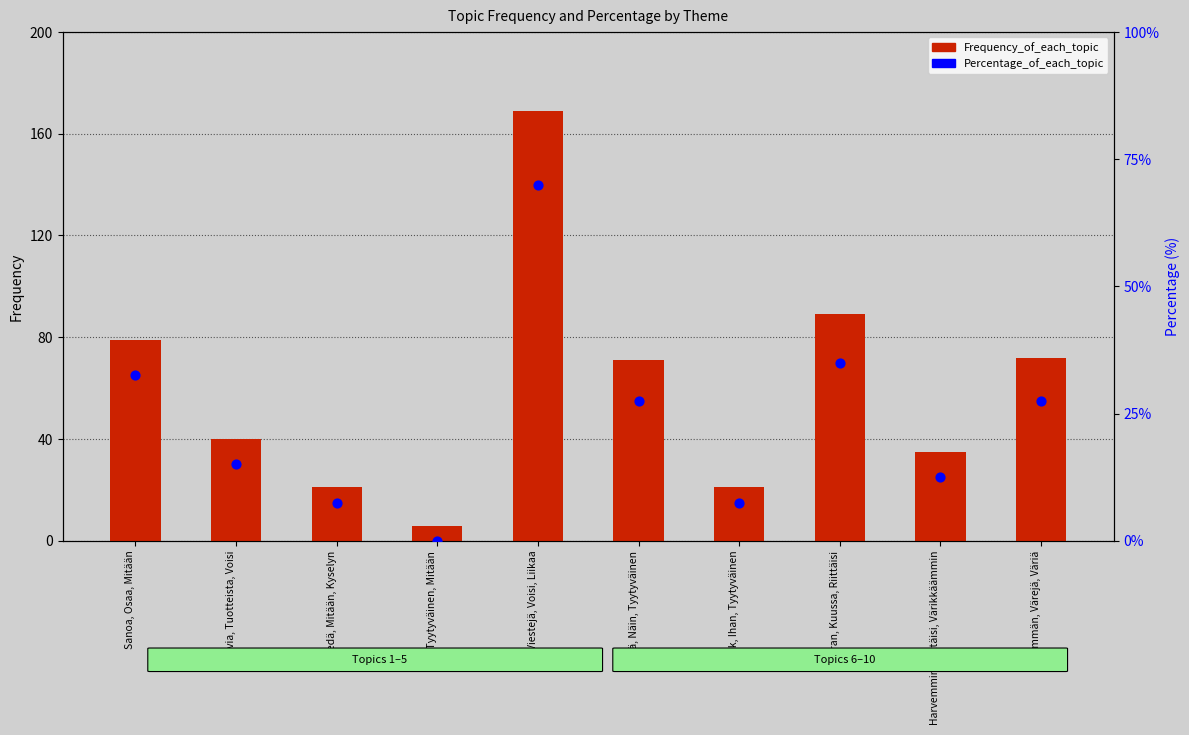

What are all the series names shown in the legend?

Frequency_of_each_topic, Percentage_of_each_topic